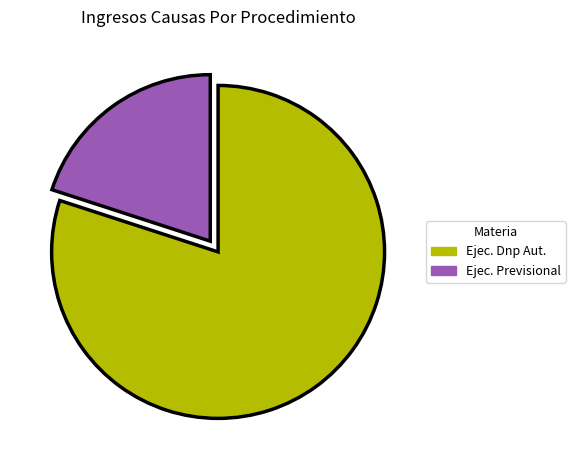

Is there a majority slice in this chart?

Yes